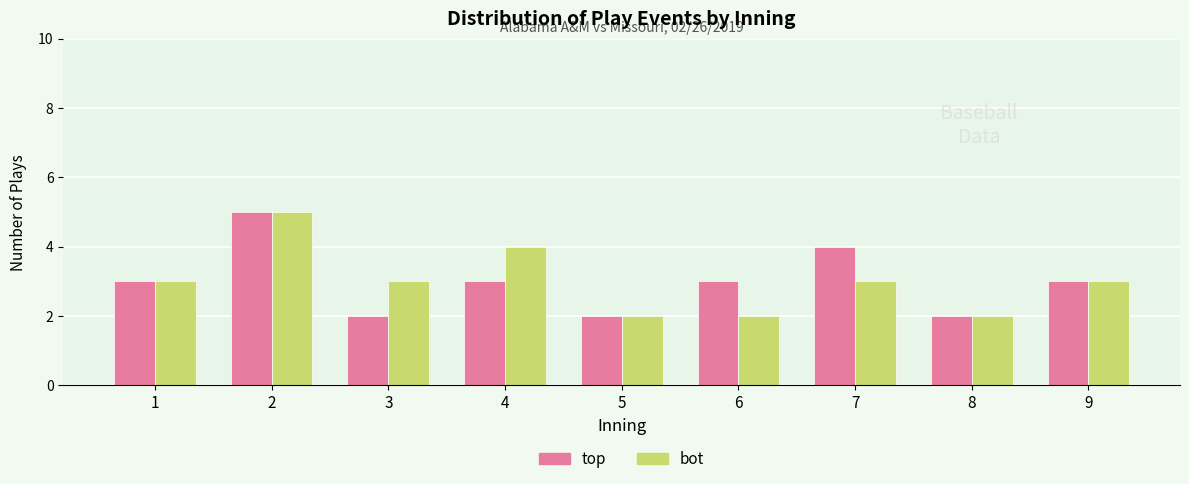

What is the sum of all top values?

27